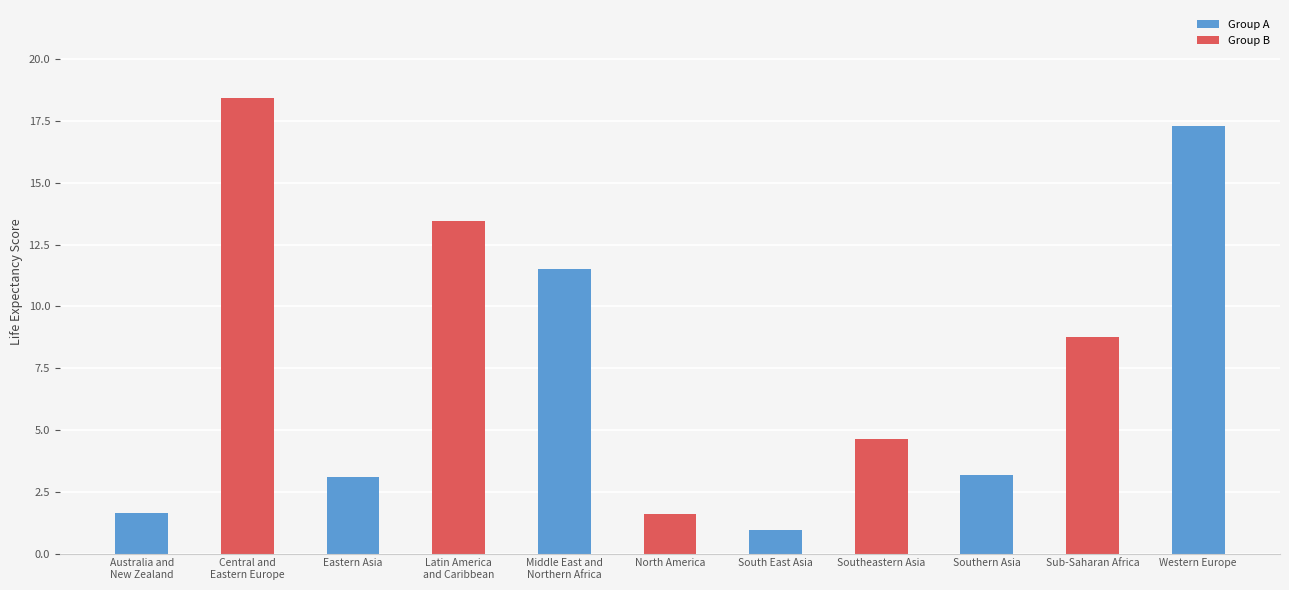

Read the value at South East Asia.

0.9